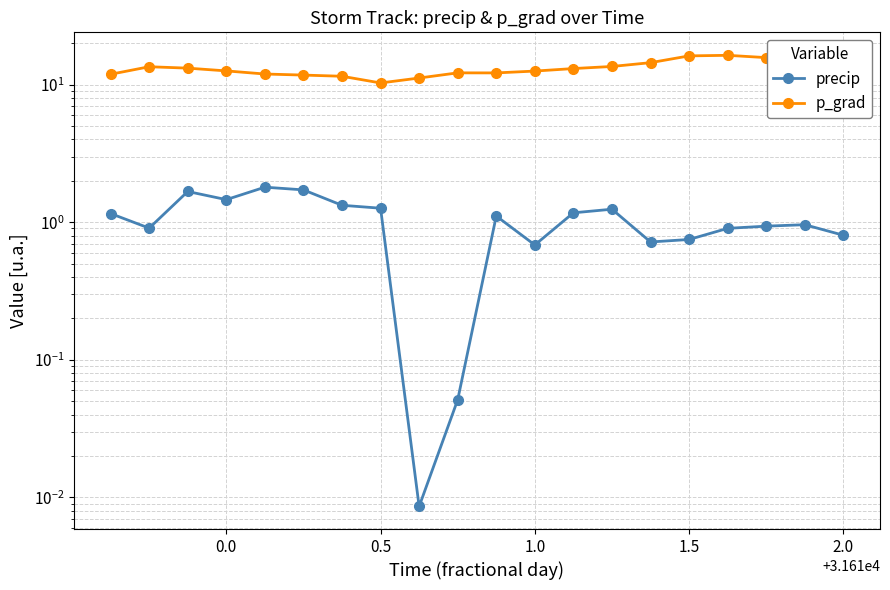

What is the maximum value shown in the chart?

16.4